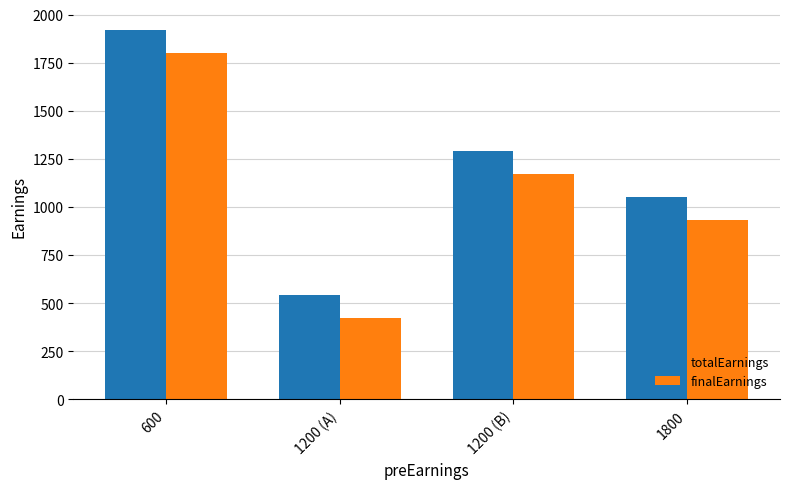

What position from the right is 1800?

1